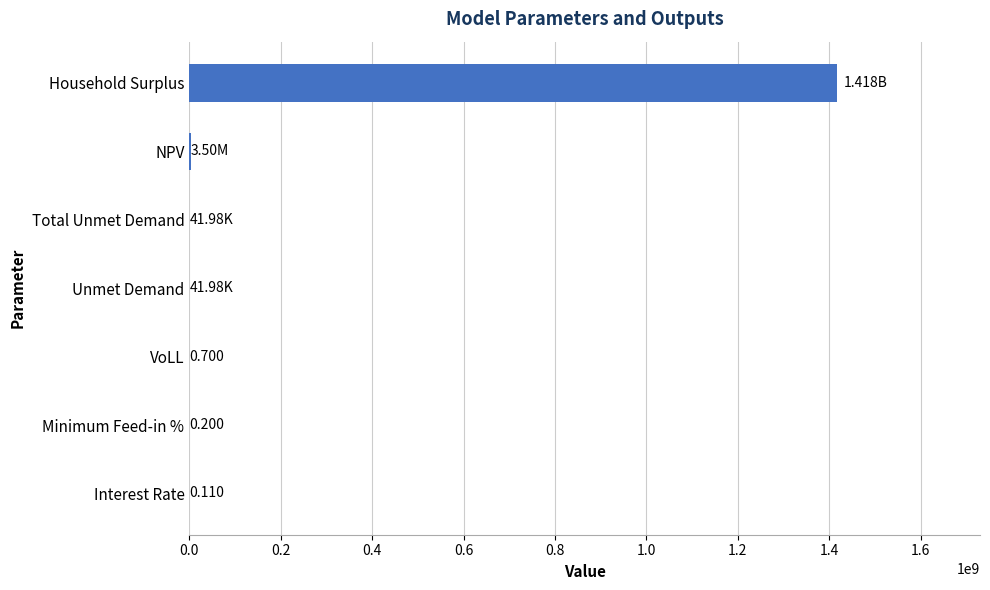

Which category has the highest value across all series?

Household Surplus